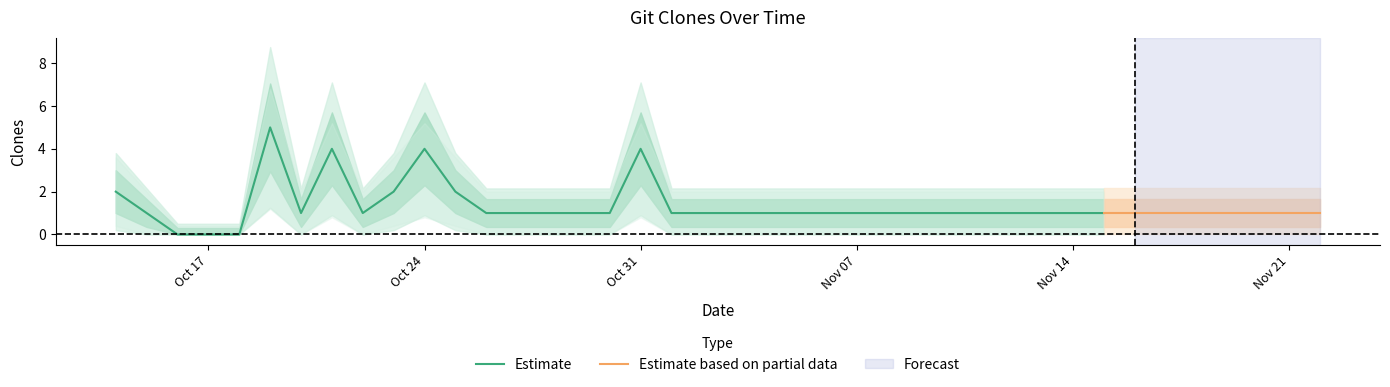

At how many categories does at least one series exceed 2?

4